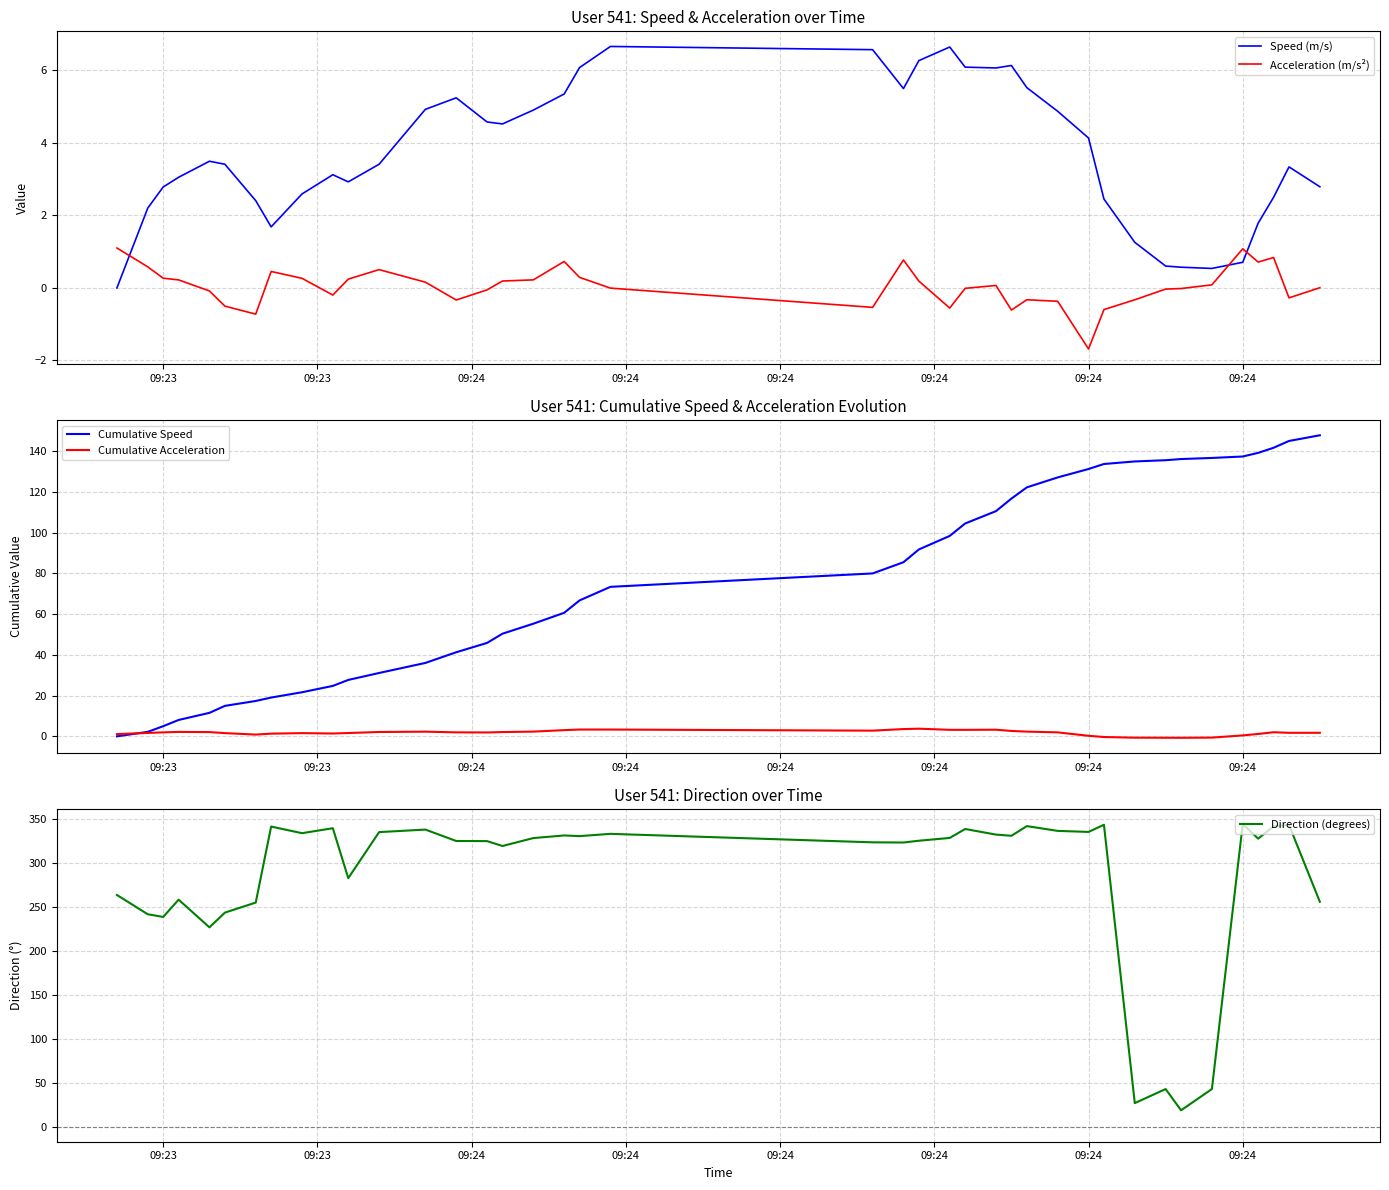

Does the chart have visible grid lines?

Yes